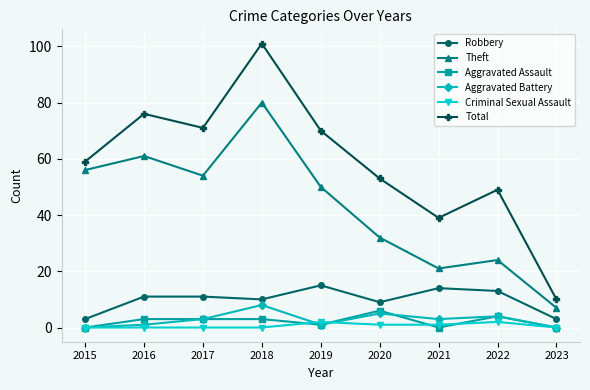

What is the difference between the Theft values at 2016 and 2018?

19